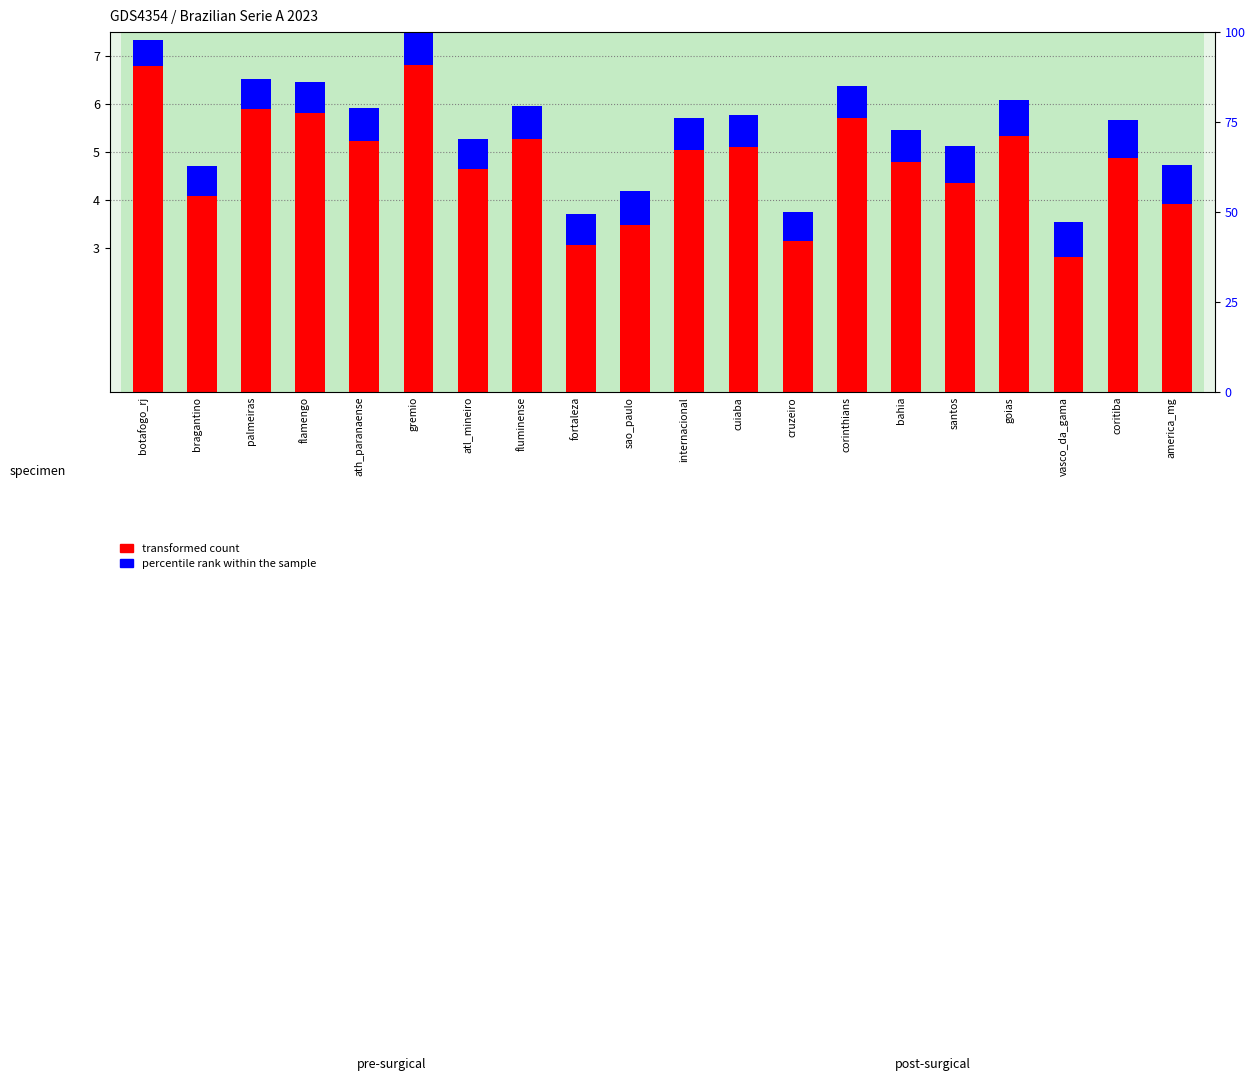

How many series are shown in this chart?

2